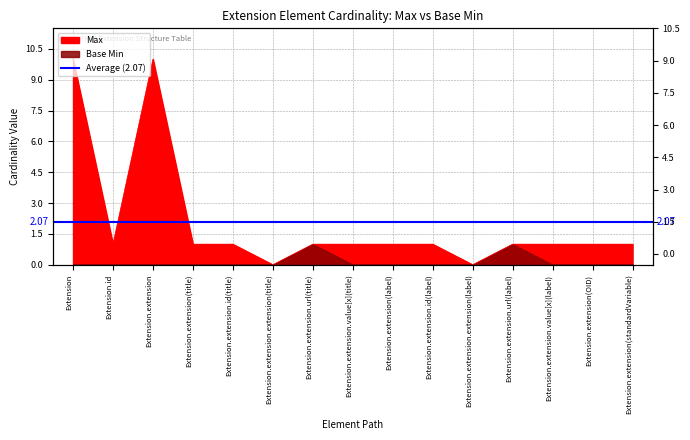

The chart shows a value of 0 at Extension.extension.extension(title). True or false?

True